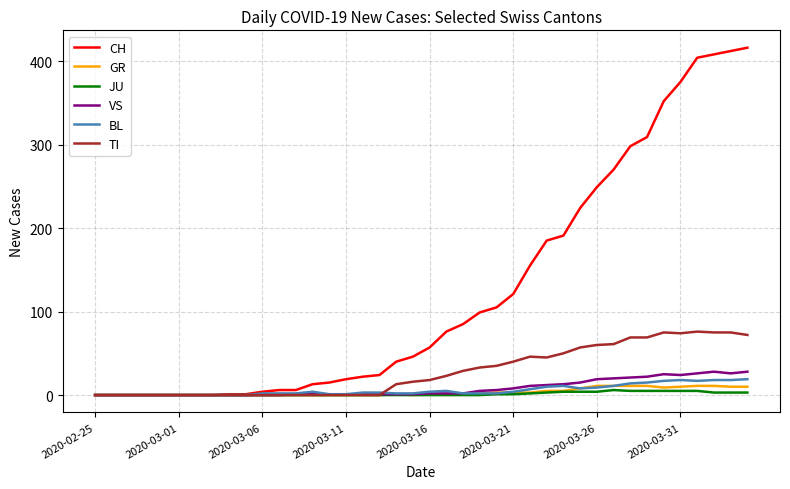

Which series has the largest total across all categories?

CH